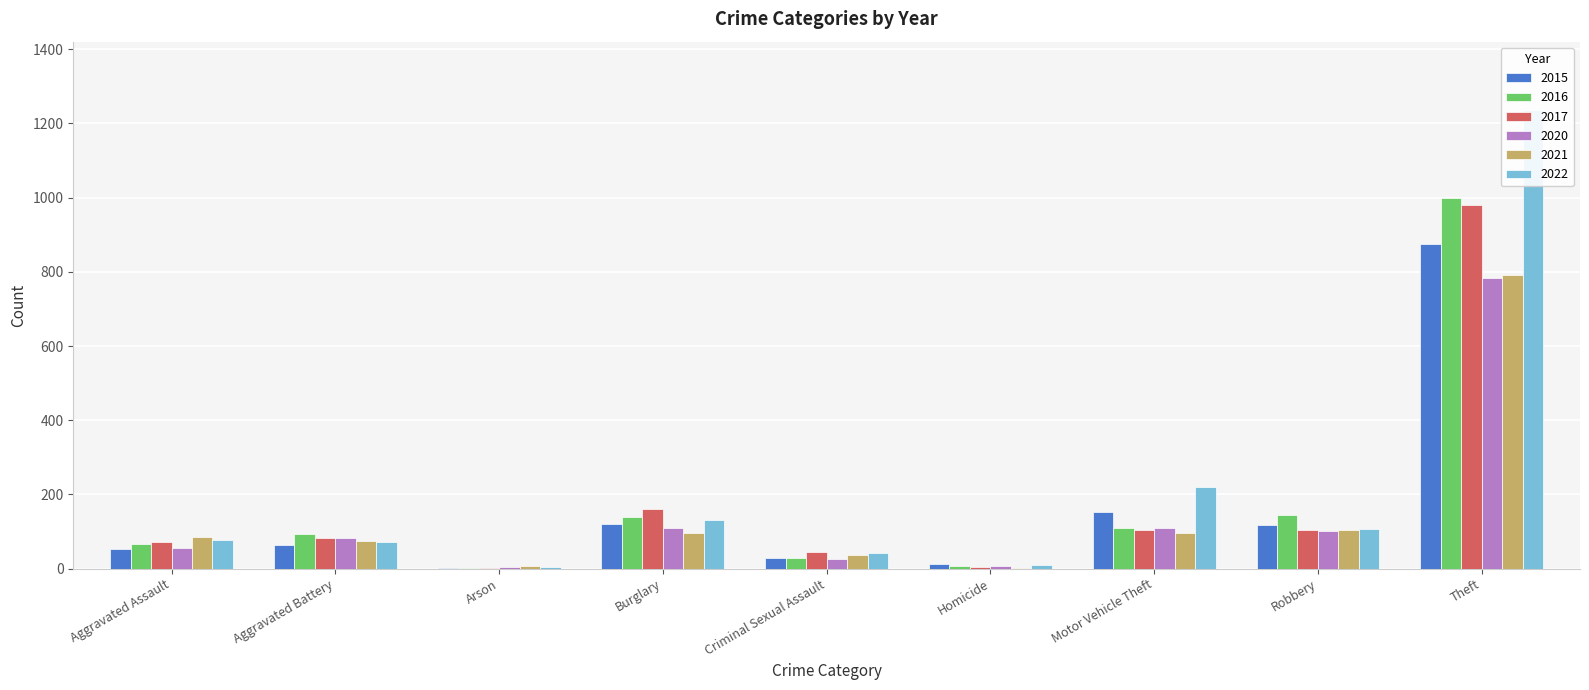

What is the minimum value shown in the chart?

1